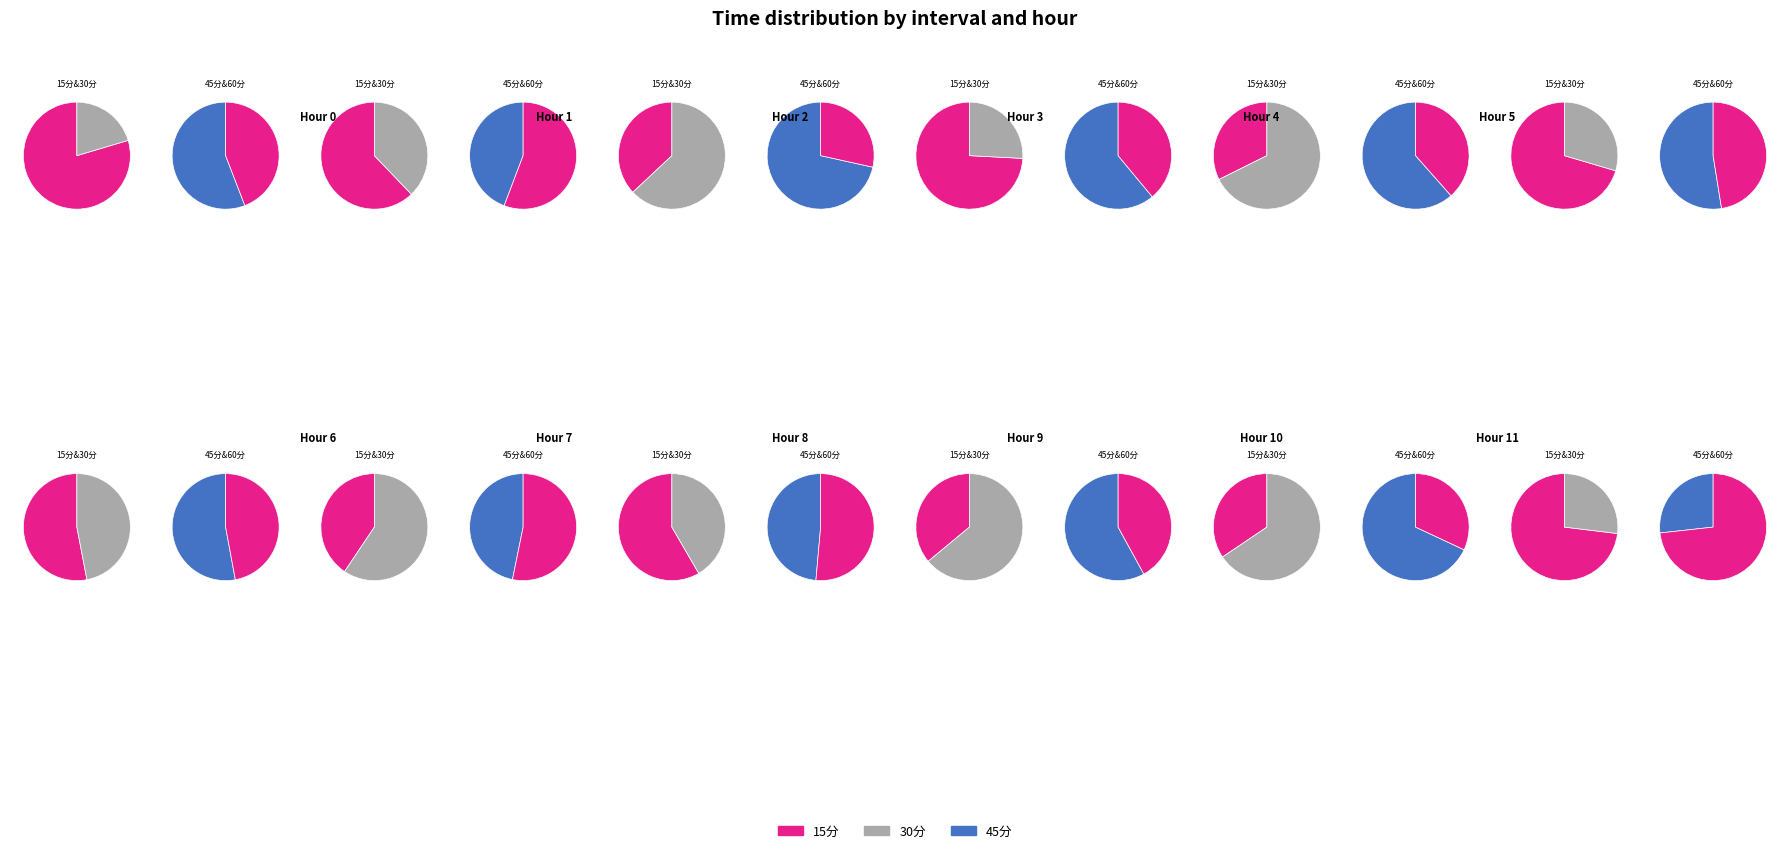

Which series has the widest spread of values?

30分